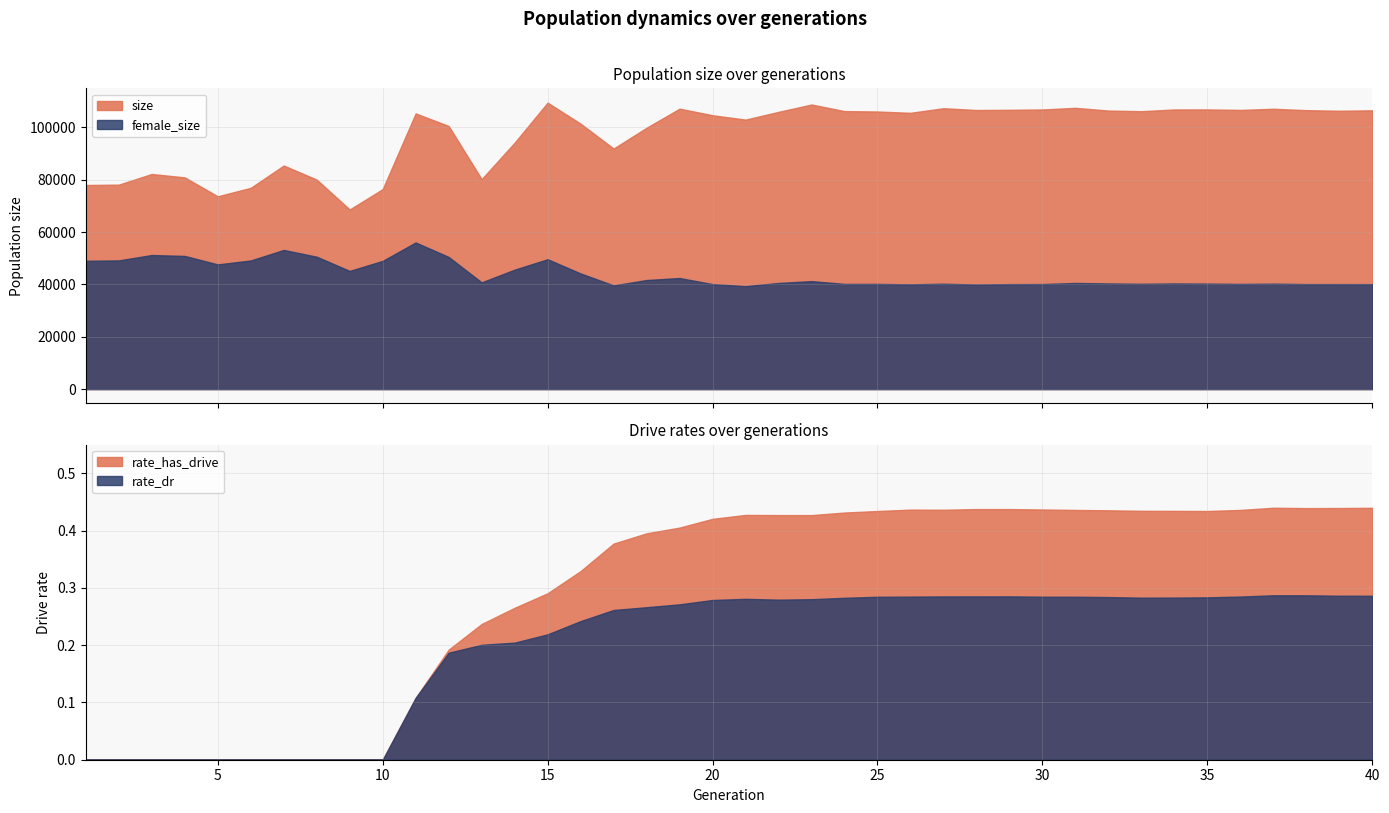

What value does the size series have at 11?

105361.0